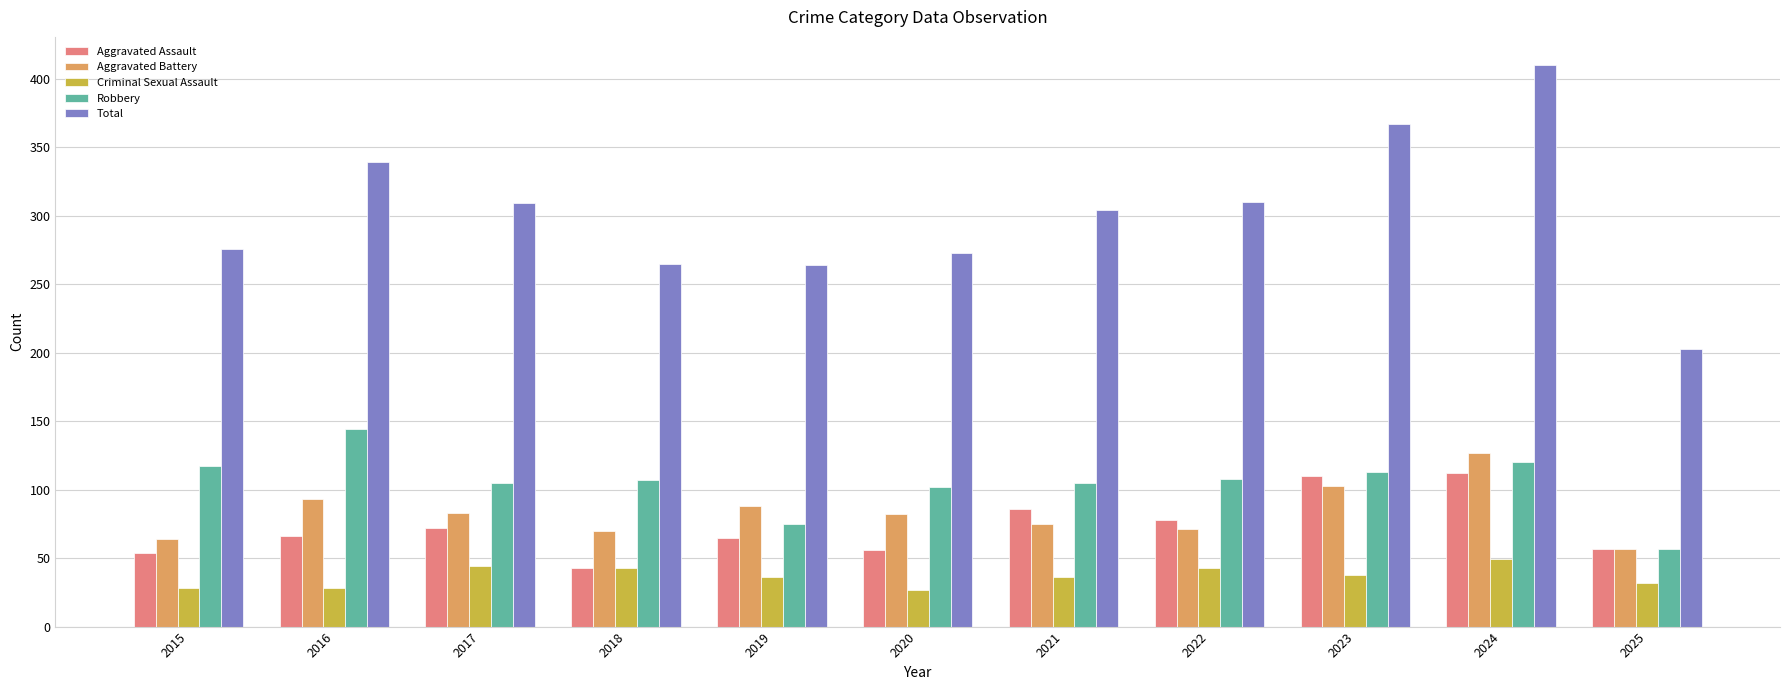

At 2024, list the series in order from smallest to largest.

Criminal Sexual Assault, Aggravated Assault, Robbery, Aggravated Battery, Total